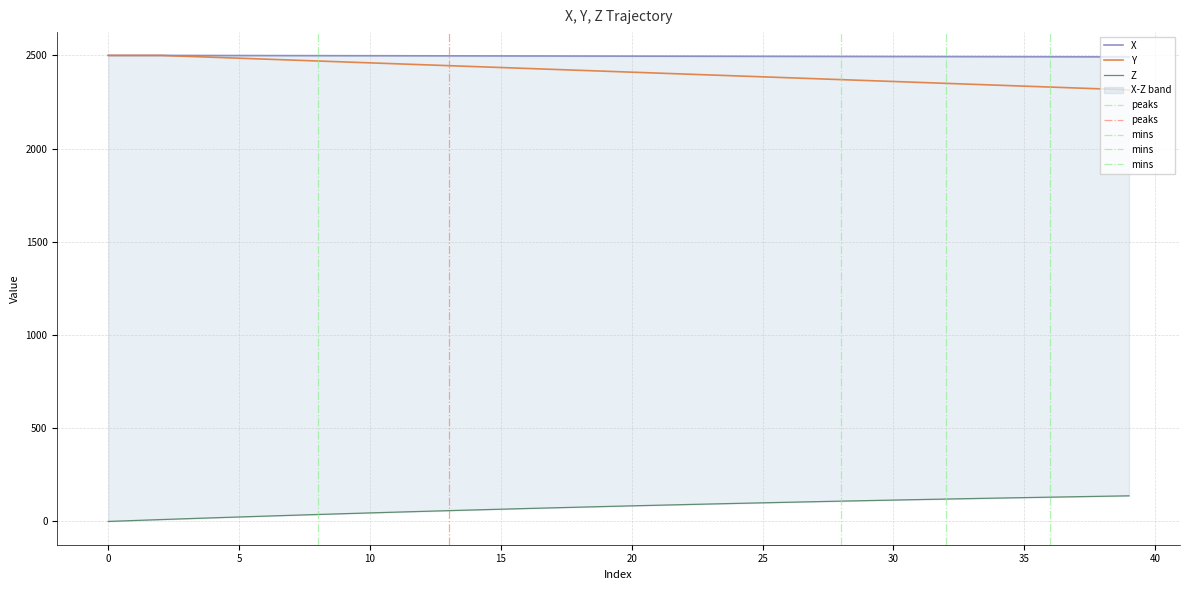

How many values in the Y series are below 2415?

20